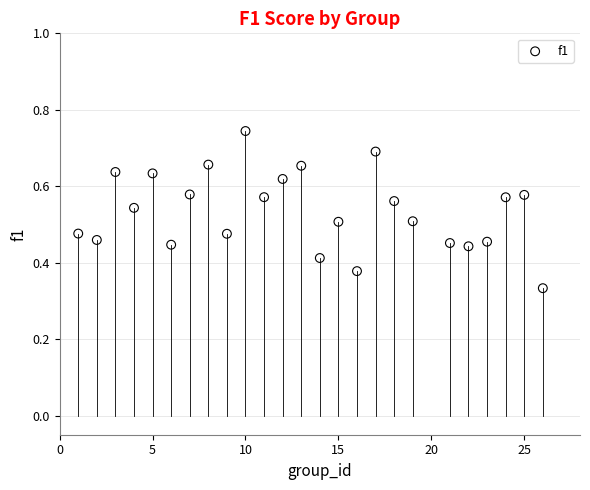

What is the range of X values (max minus min)?

25.0